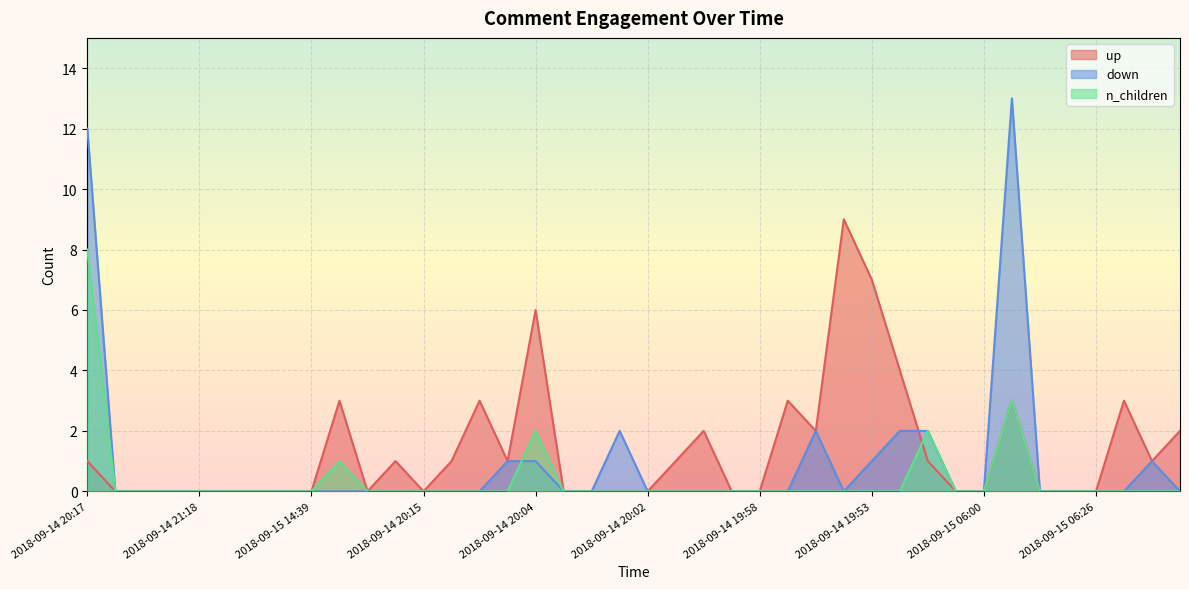

Is the value of down at 2018-09-14 19:59 greater than the value of up at 2018-09-14 19:47?

No